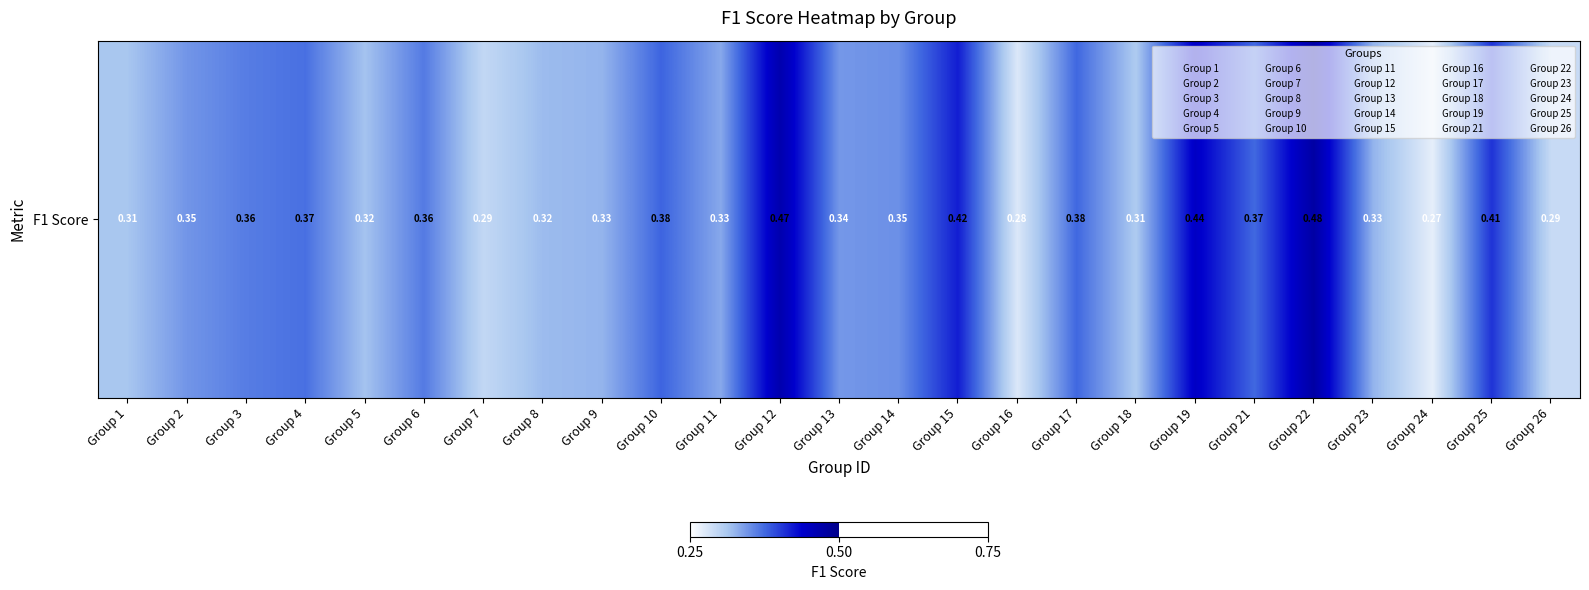

Which category has the highest value across all series?

Group 22